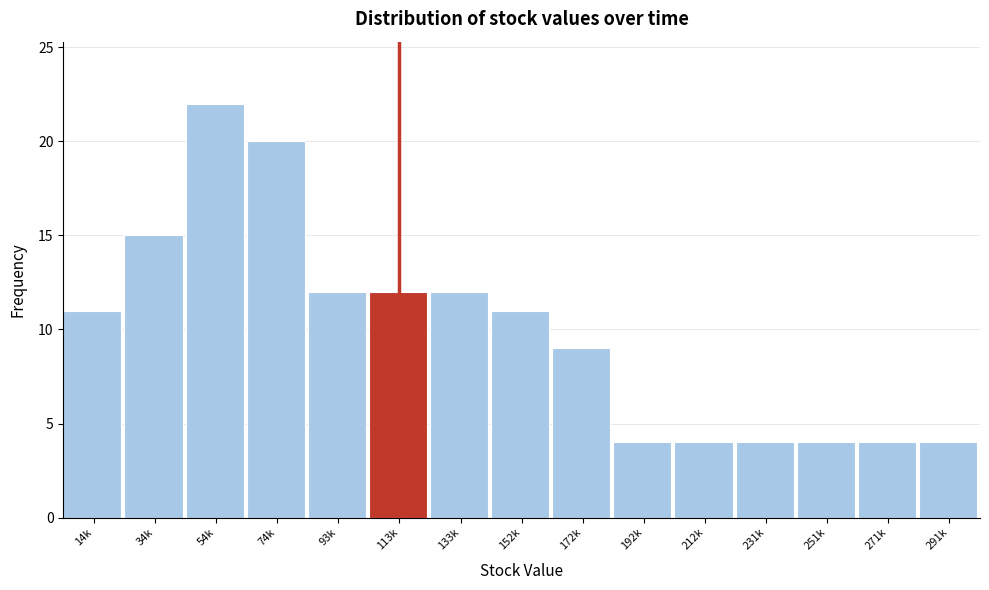

Reading right to left, extract all data points from this chart.

291k=4	271k=4	251k=4	231k=4	212k=4	192k=4	172k=9	152k=11	133k=12	113k=12	93k=12	74k=20	54k=22	34k=15	14k=11